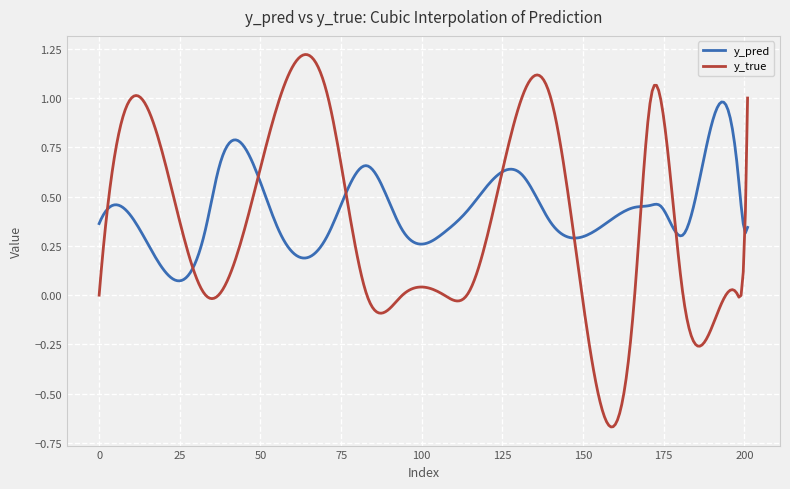

Does the chart have visible grid lines?

Yes